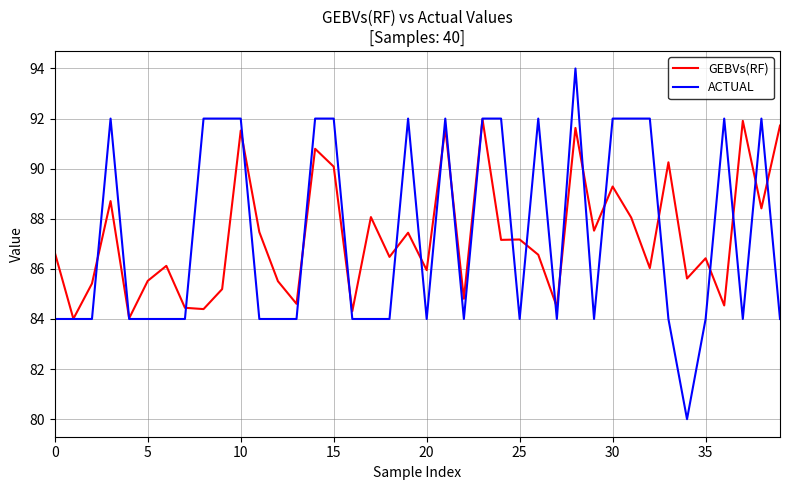

How many series are shown in this chart?

2